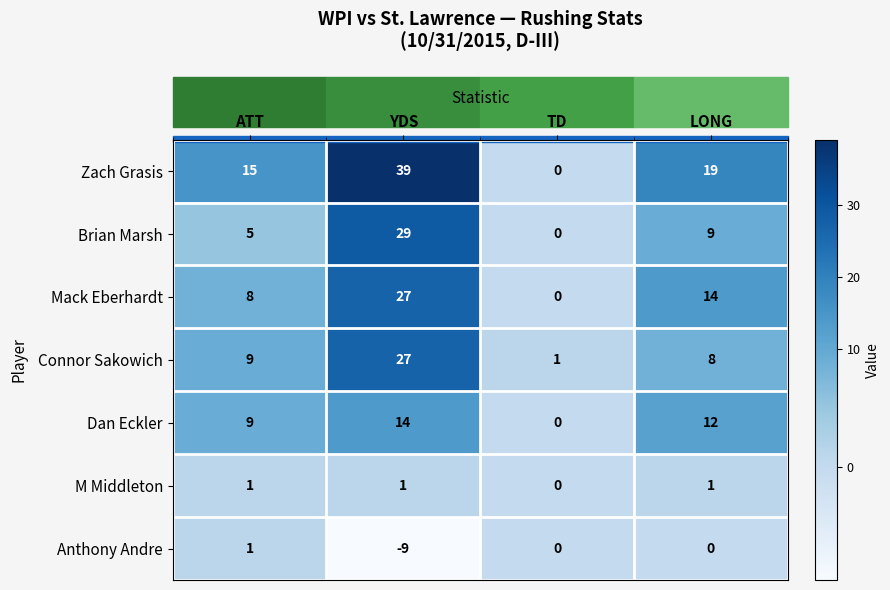

Between YDS and TD, which series saw the biggest shift?

Zach Grasis